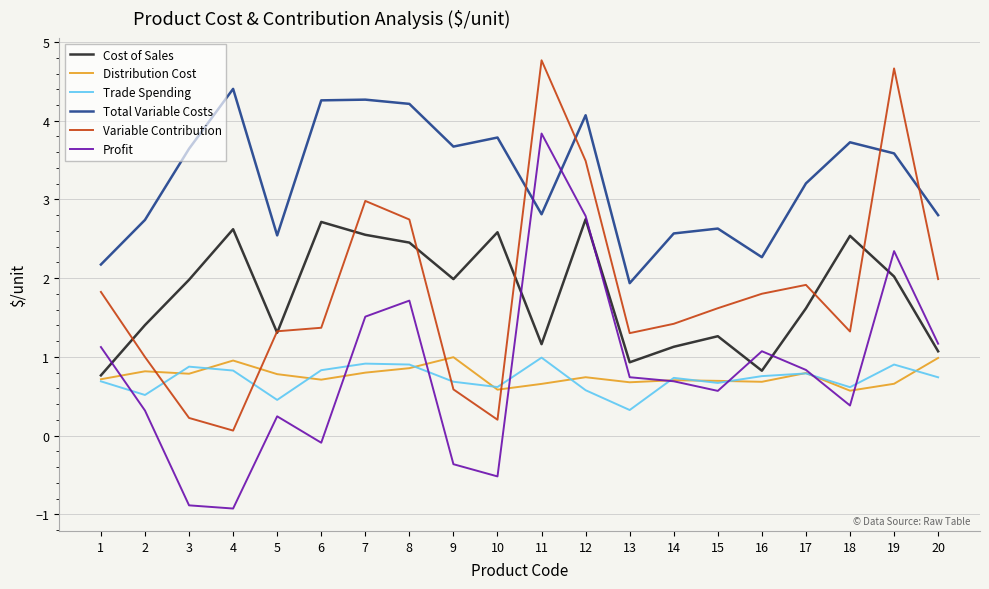

Which series changed the most between 6 and 16?

Total Variable Costs